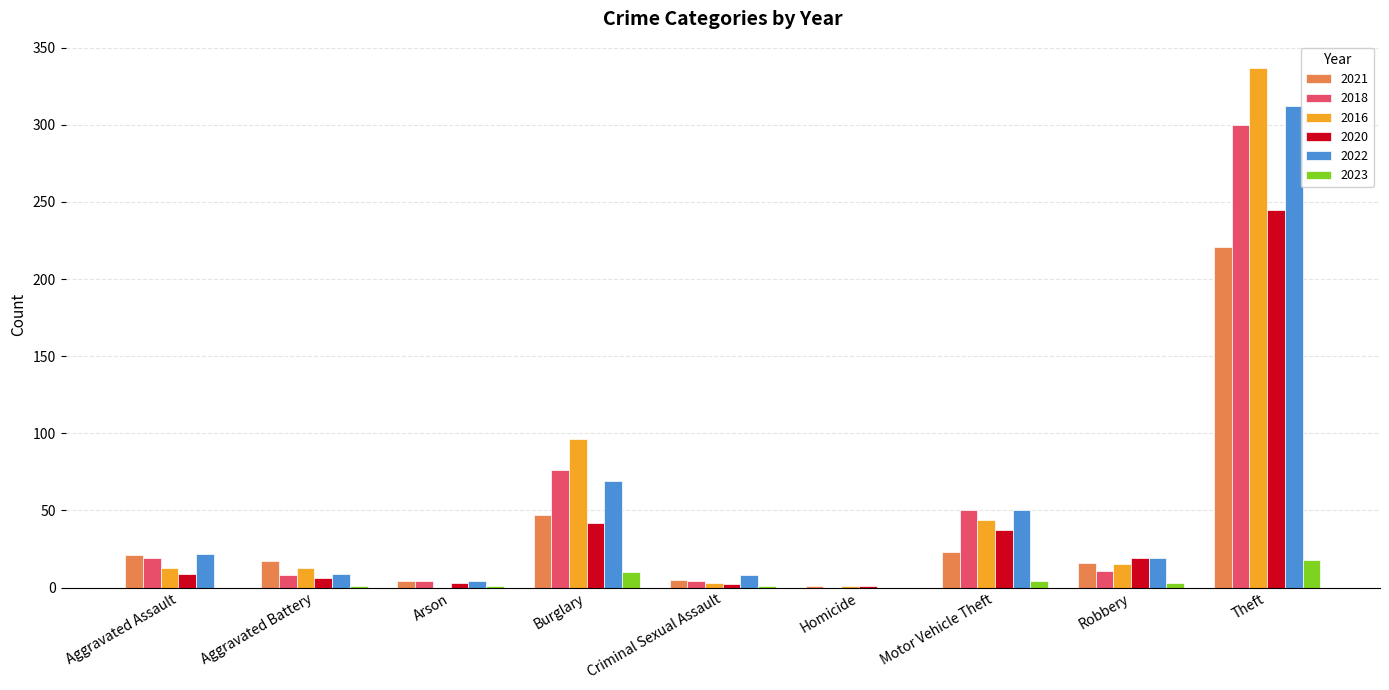

At which category is the sum across all series the highest?

Theft